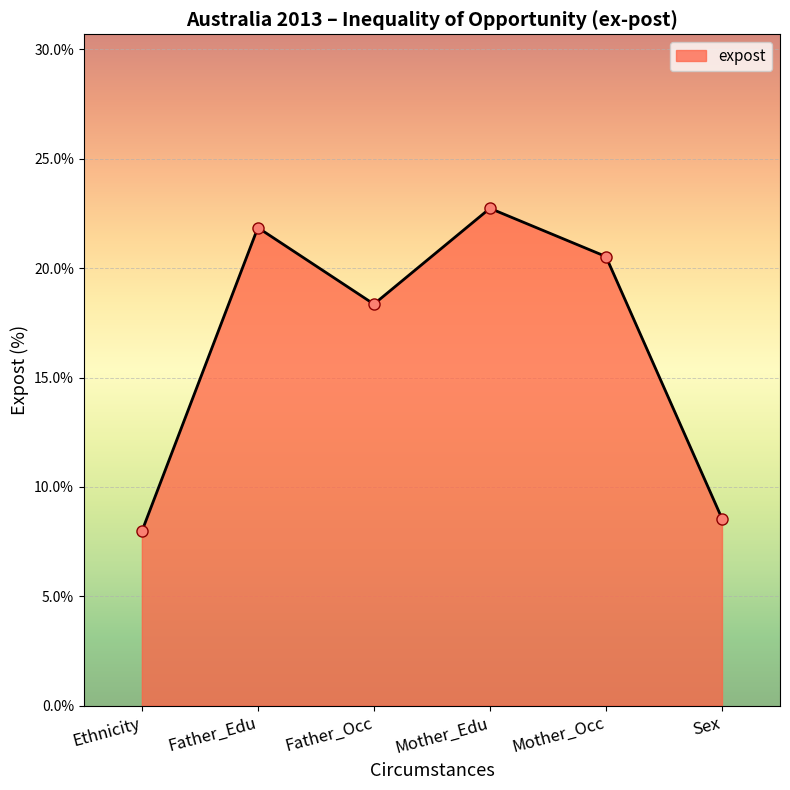

What is the maximum value shown in the chart?

22.7